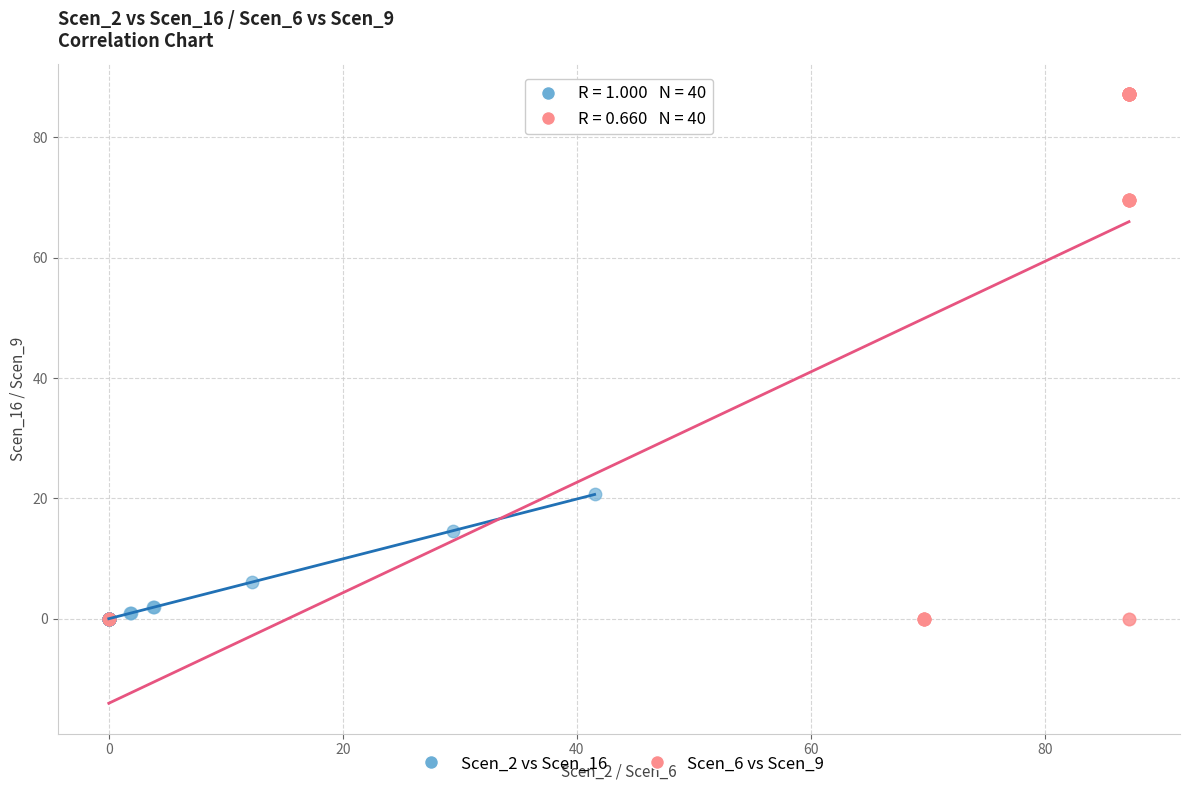

Which series has the widest spread of Y values?

Scen_6 vs Scen_9